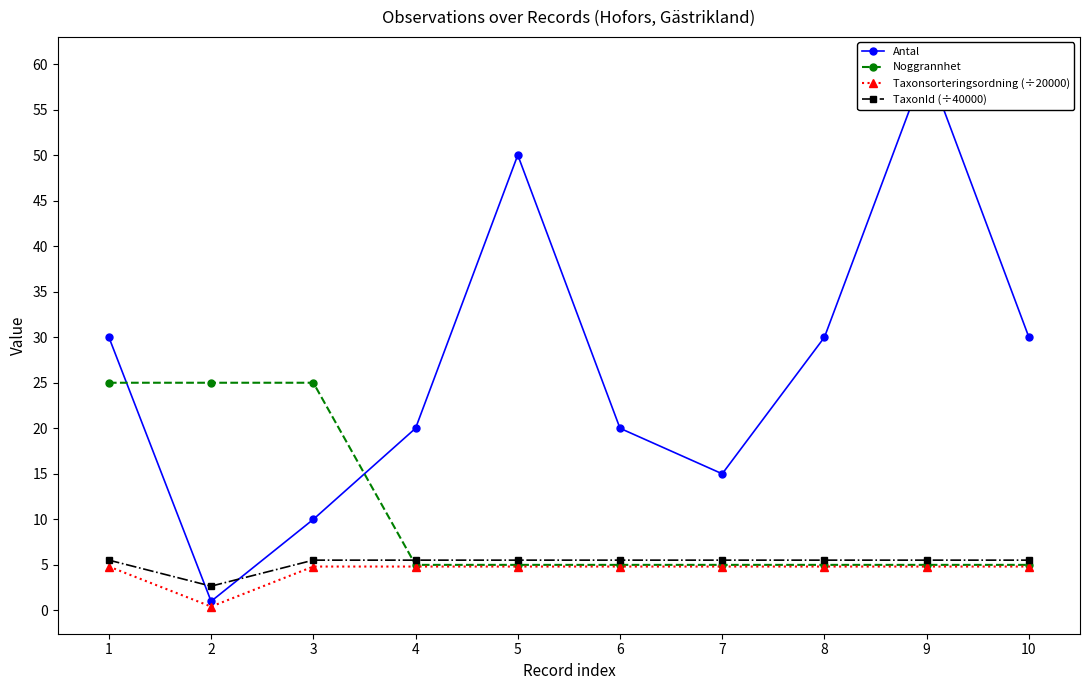

True or false: Noggrannhet and Antal cross at least once.

True